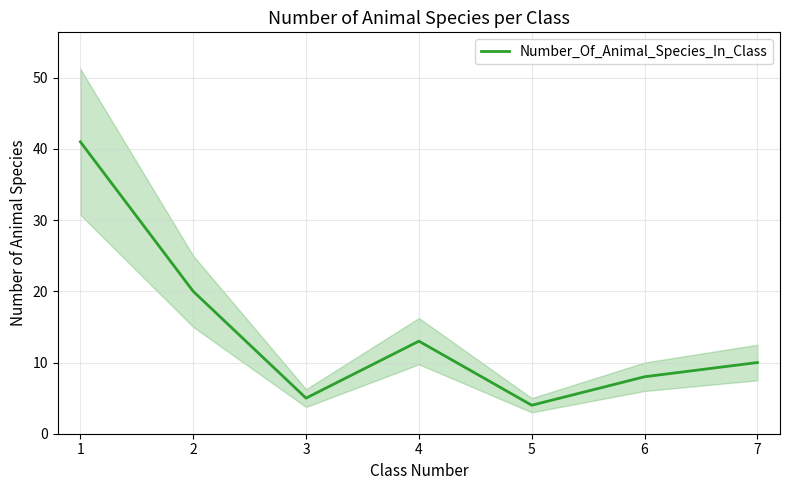

At which category does the data reach its first local valley?

3